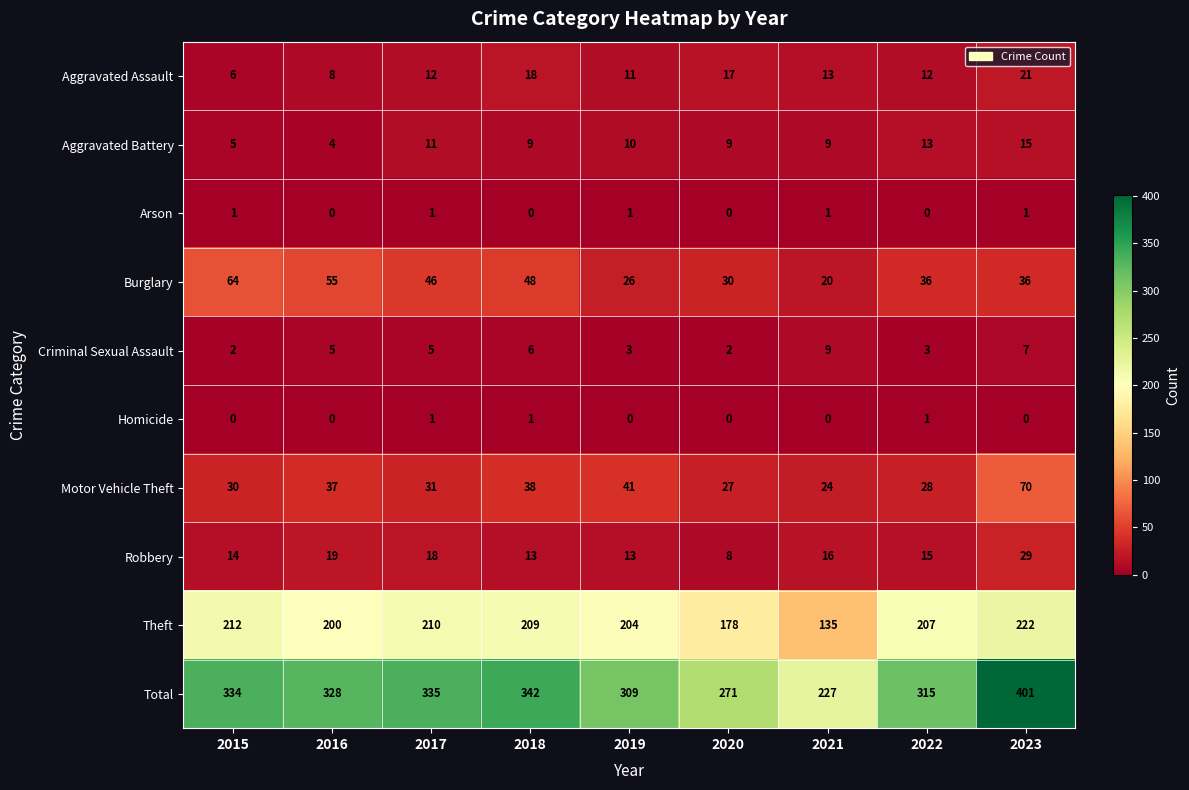

Read the Total value at 2021, to the nearest 10.

230